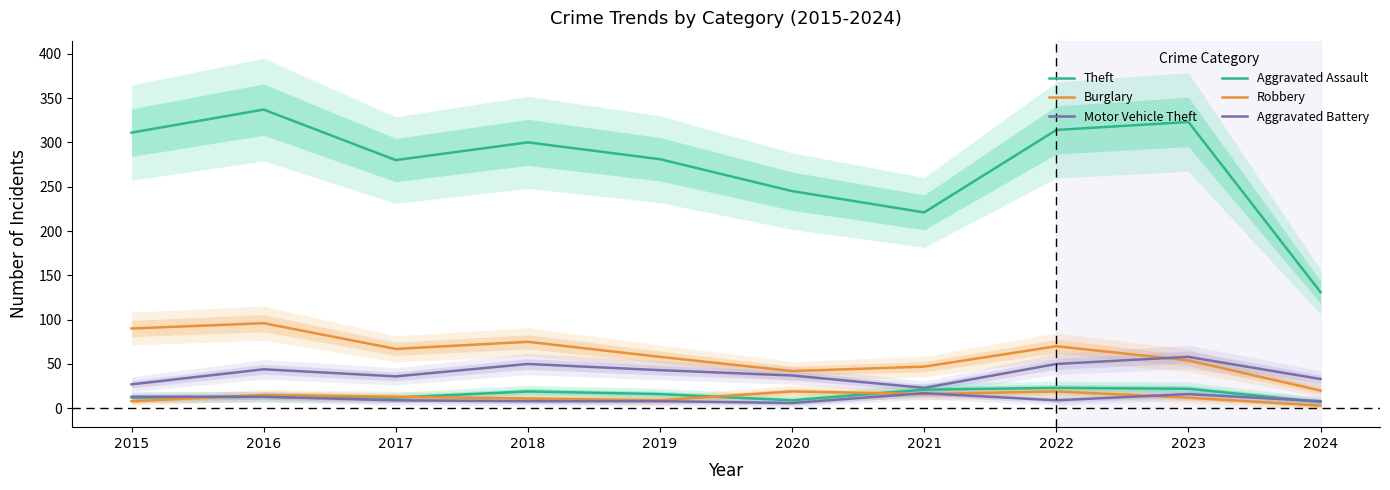

How many values in the Burglary series are below 67?

5